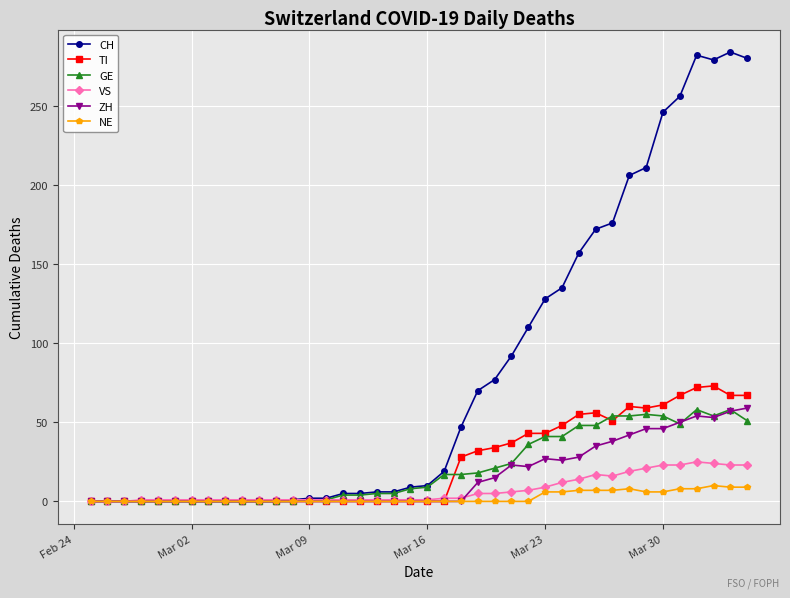

Which series has the widest spread of values?

CH